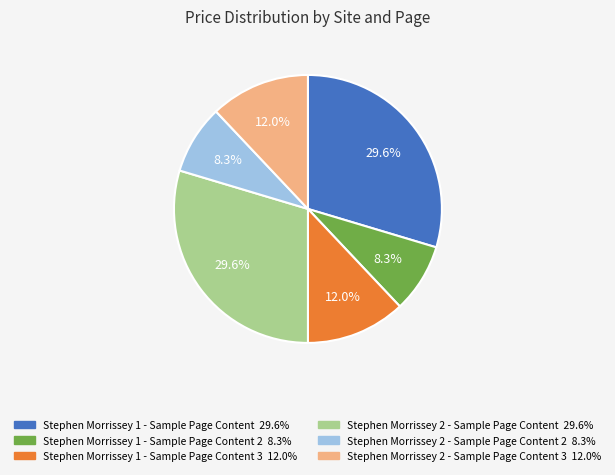

Is there any slice that represents more than half of the pie?

No